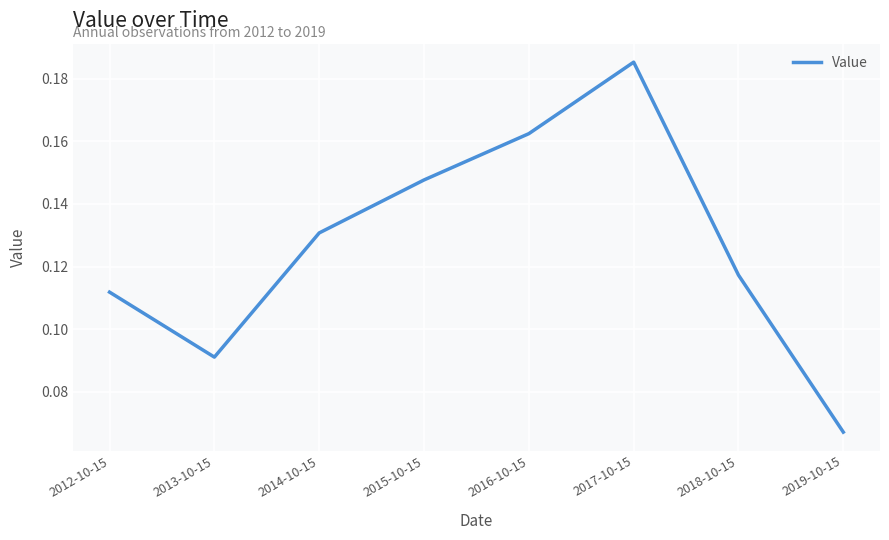

Count the values in the range 0 to 1.

8